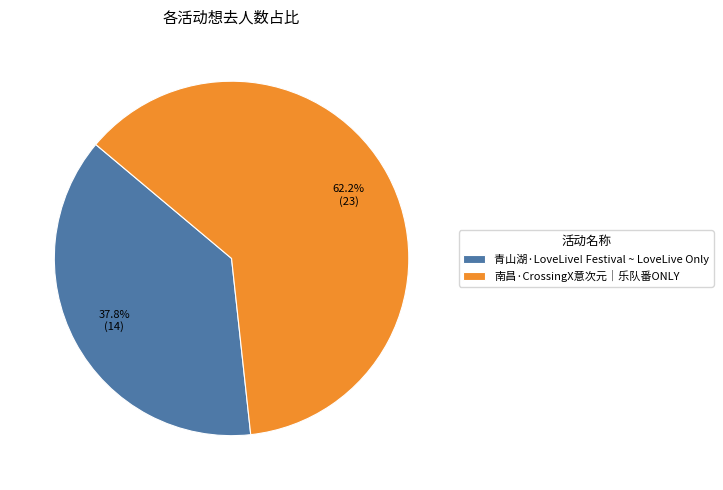

The 南昌·CrossingX意次元｜乐队番ONLY slice represents 55% of the pie. True or false?

False